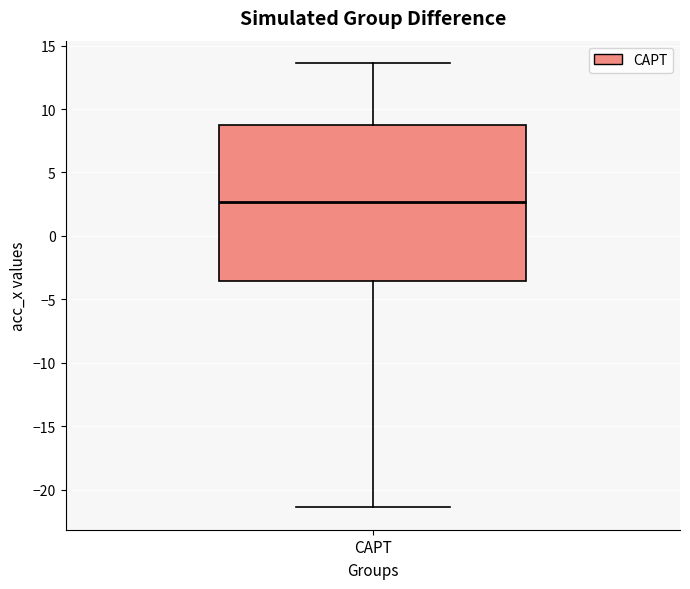

Transcribe this box plot: give where the median line is, the range the box spans, and where the two whiskers end, as read against the y-axis. The values are not printed on the chart, so give them approximately, as read against the axis.

median 2.5, box -3.5 to 8.5, whiskers -21.5 to 13.5